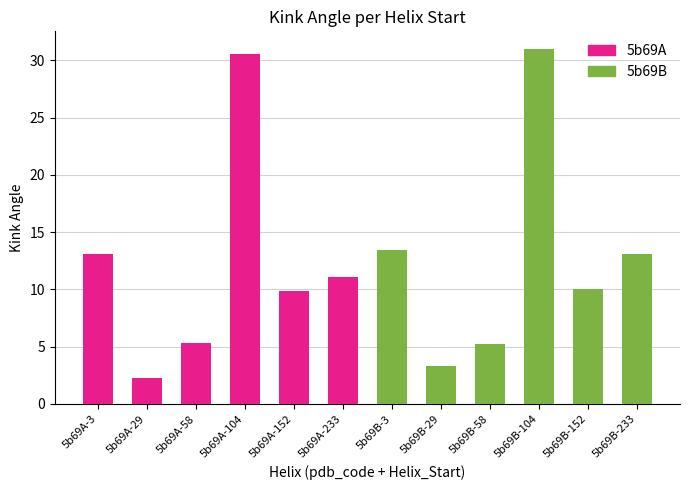

Reading right to left, transcribe all the data shown in this chart.

13.1	10.1	31.0	5.2	3.3	13.4	11.0	9.8	30.5	5.3	2.3	13.1